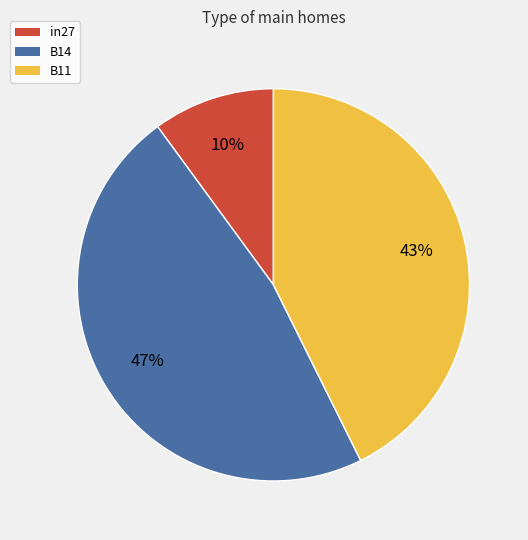

Is B11 the majority of the pie?

No